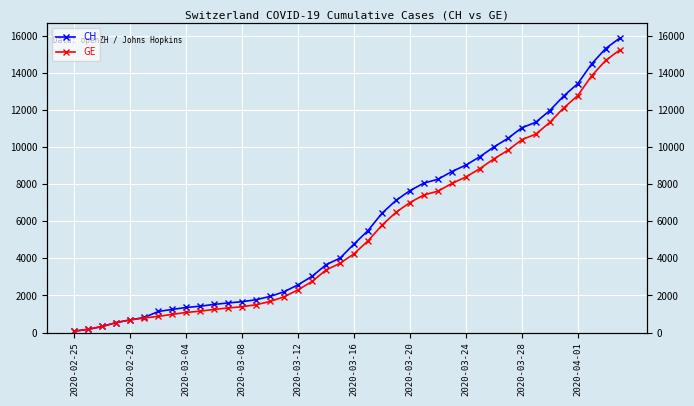

Rank the series at 11 from highest to lowest value.

CH, GE